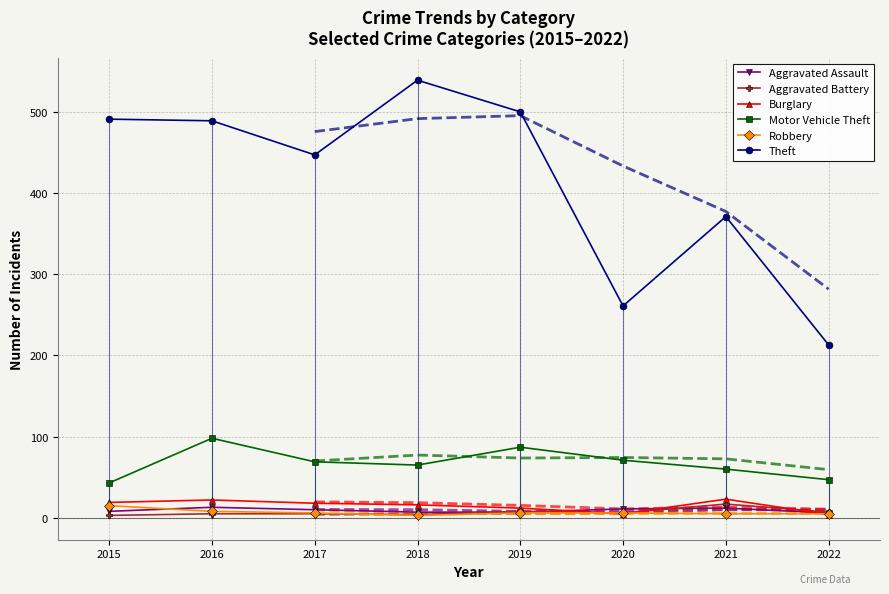

True or false: Robbery has more than 0 interior local peaks.

False